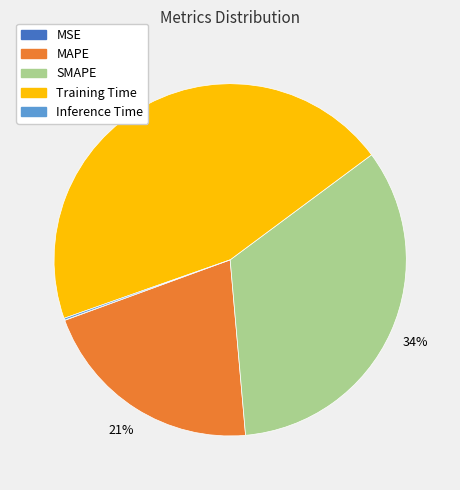

To the nearest percent, what is the difference between the MAPE and SMAPE slice percentages?

13%